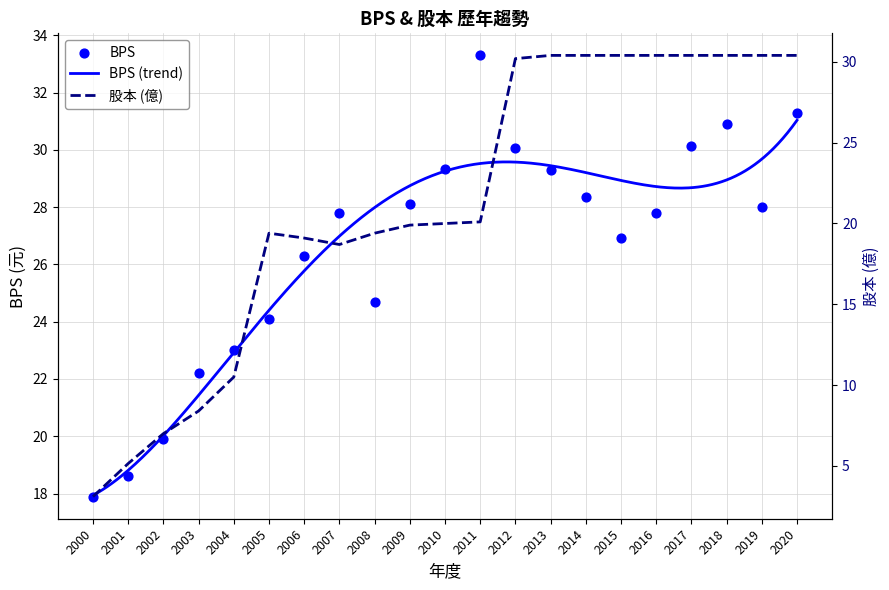

Which series has the largest total across all categories?

BPS